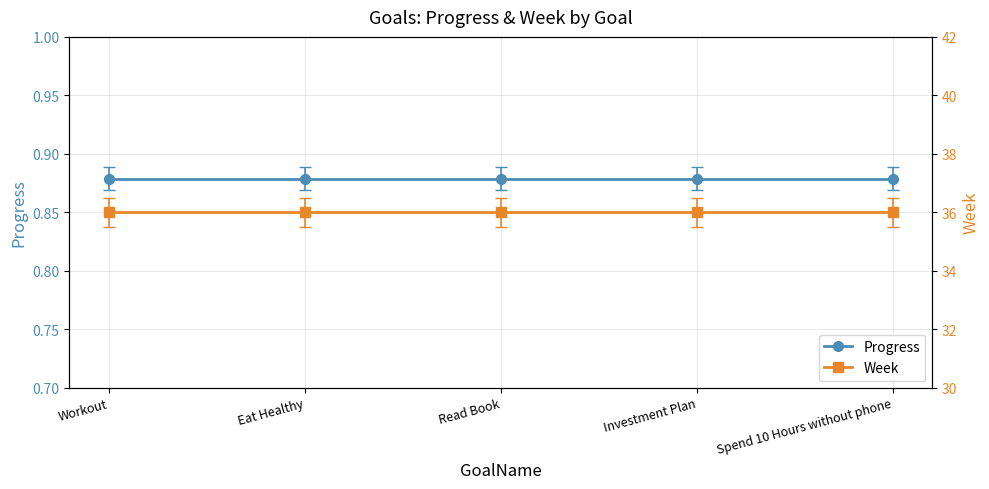

True or false: Progress has more than 0 points higher than both neighbors.

False